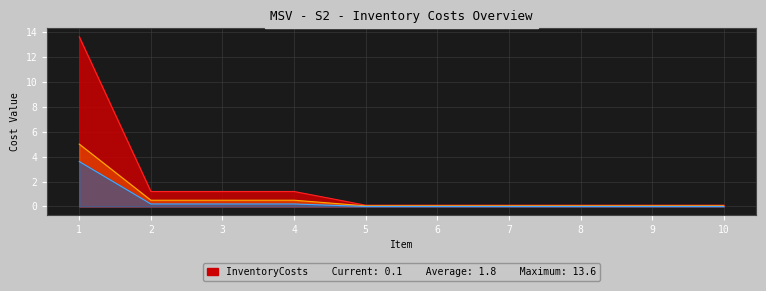

What is the approximate value of SetupCosts at 1?

5.0